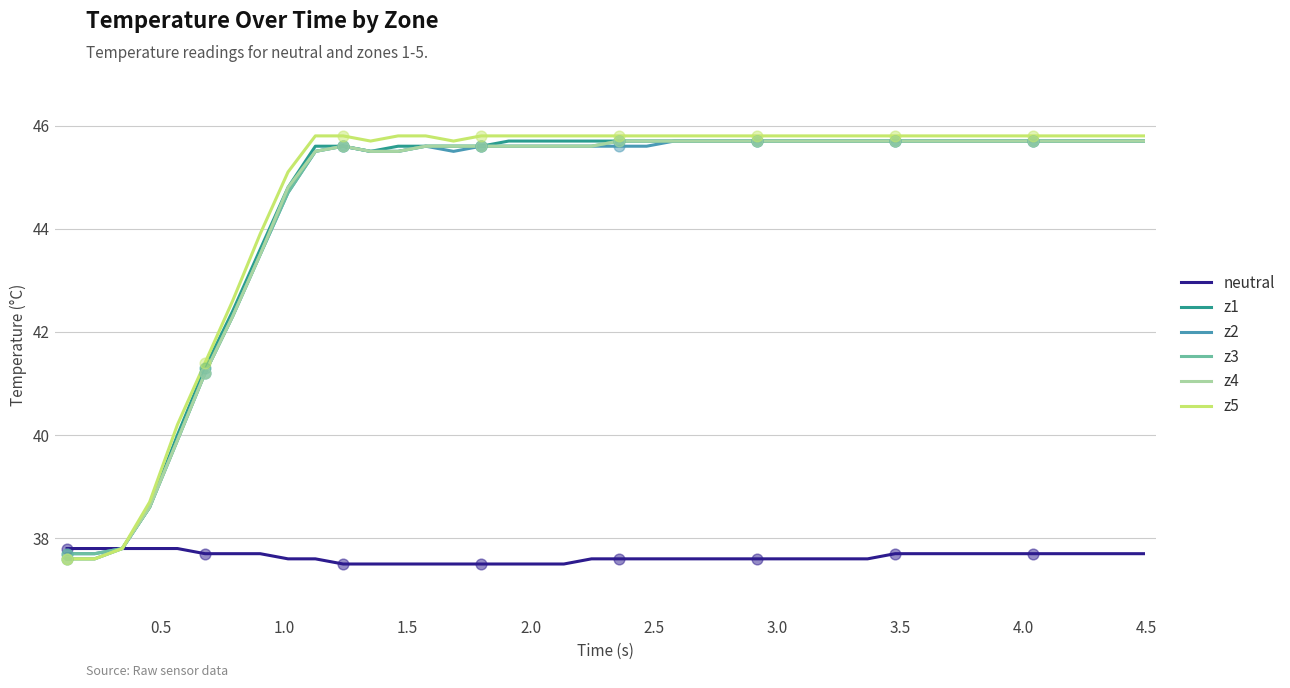

Which series has the largest range (max minus min)?

z5